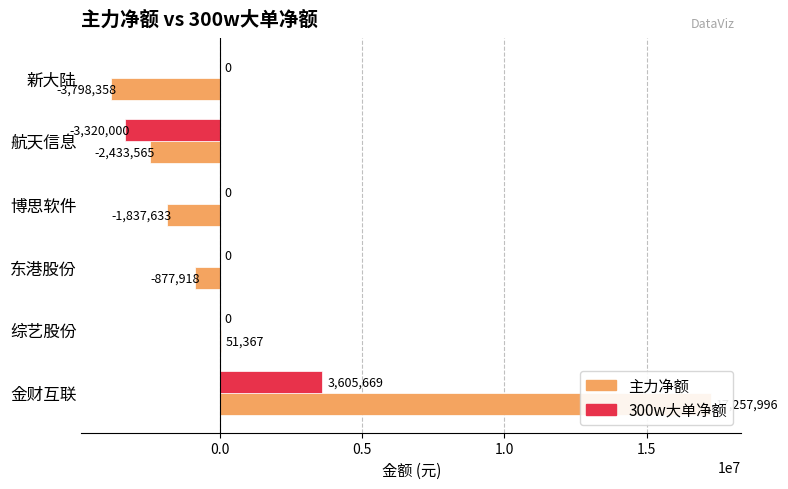

What position from the left is 航天信息?

5